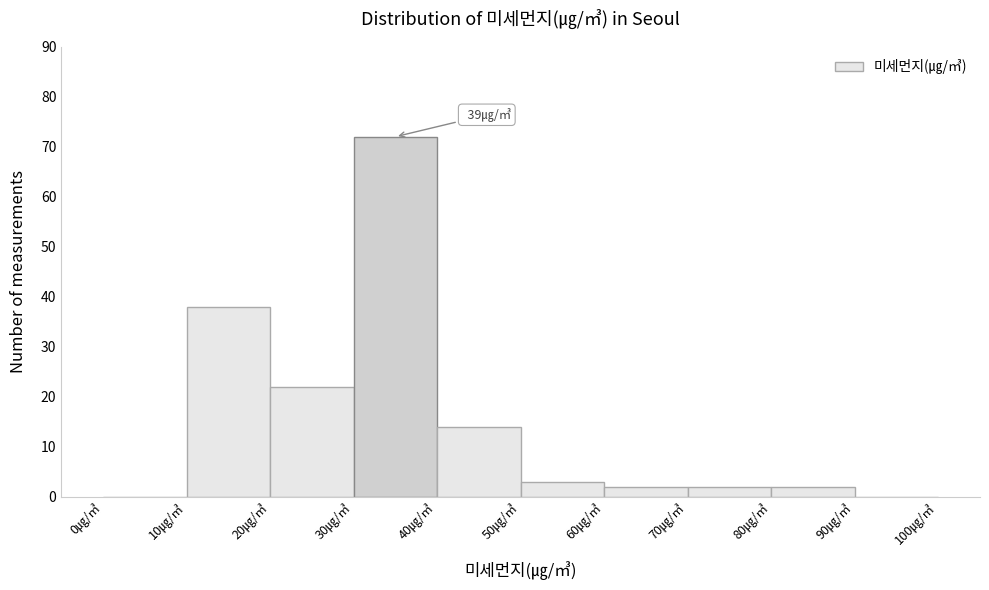

Over which range of the x-axis is the bar tallest?

30 to 40